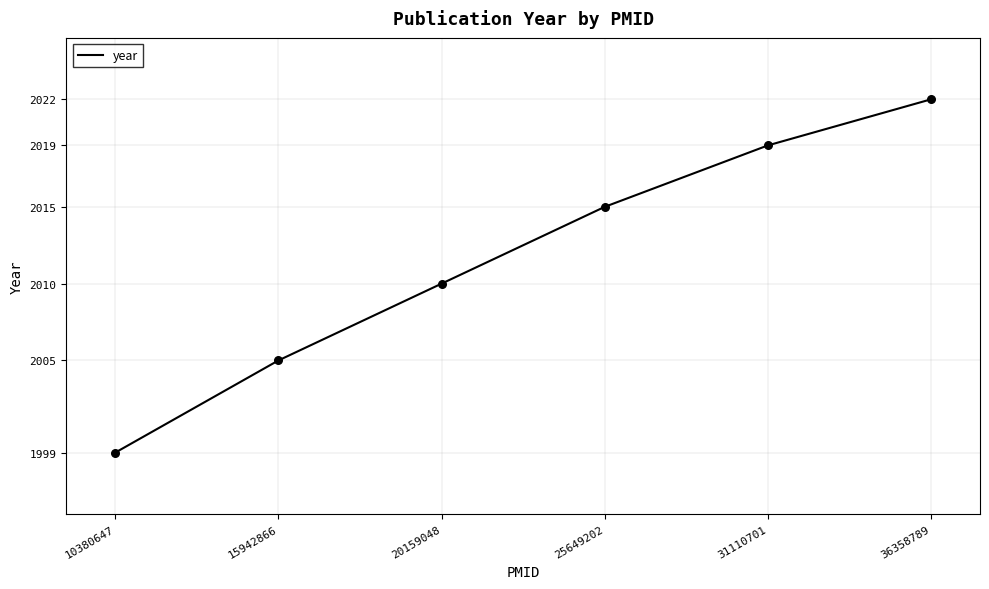

What is the change in value from 20159048 to 31110701?

+9